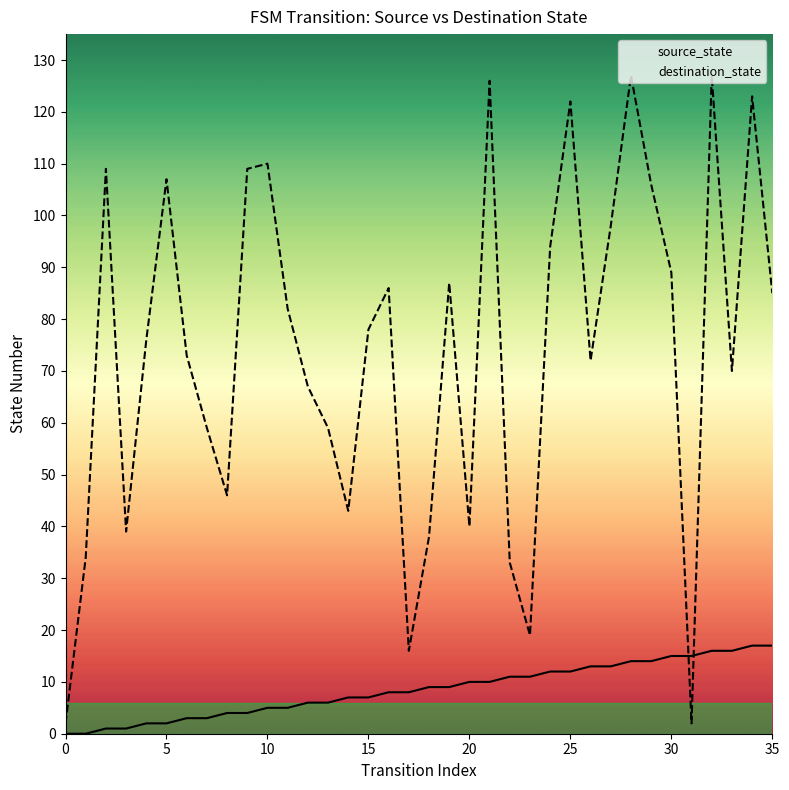

At 24, list the series in order from largest to smallest.

destination_state, source_state